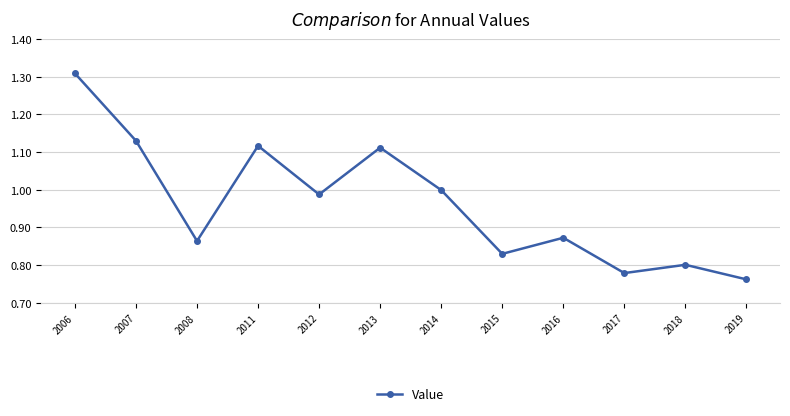

What is the difference between the maximum and minimum values?

0.5